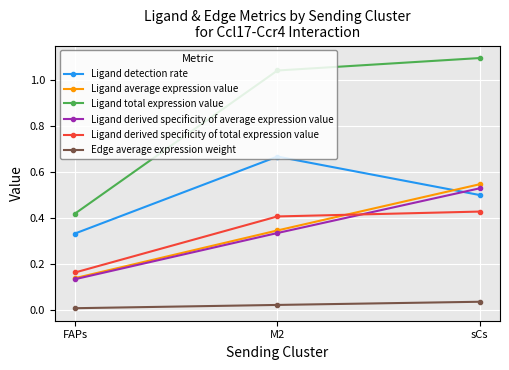

What position from the left is FAPs?

1